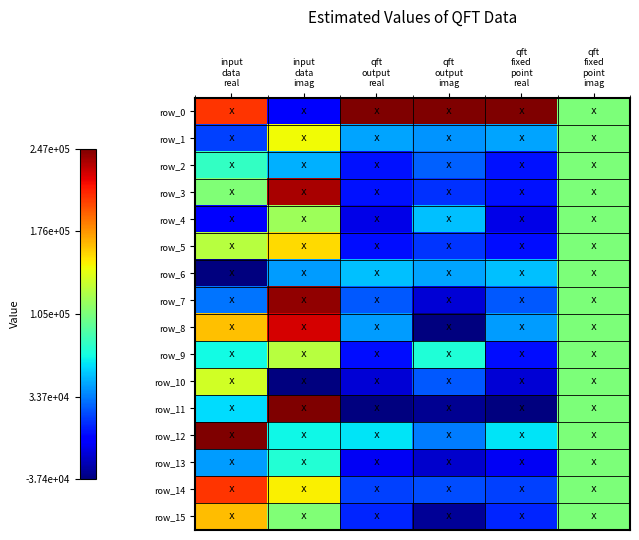

How many data points does each series have?

6